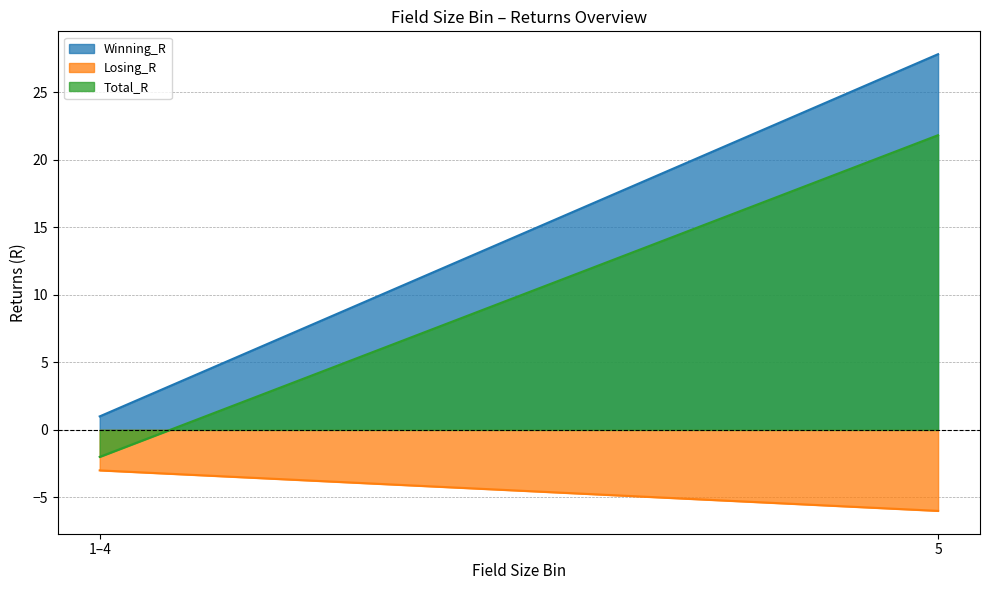

At how many categories does at least one series exceed 2?

1